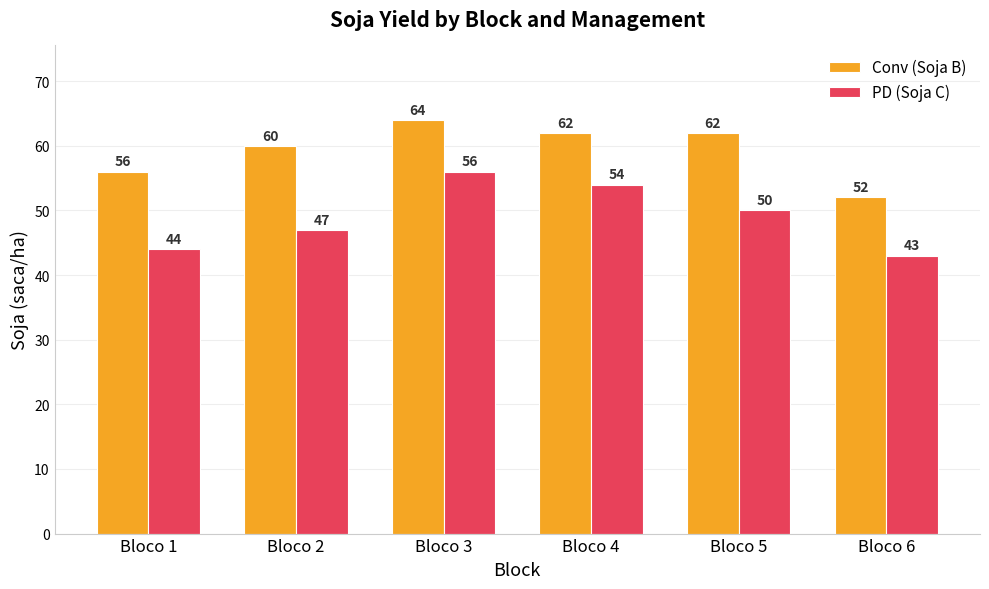

What is the difference between the maximum and minimum values in the Conv (Soja B) series?

12